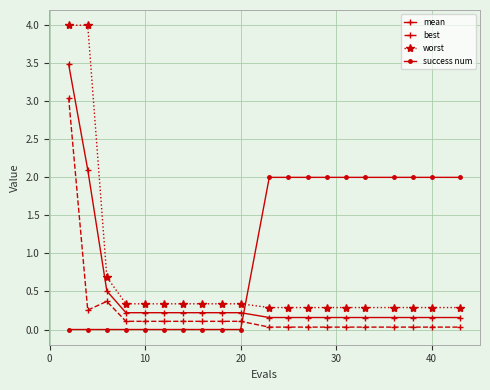

List the series in order of their overall mean, lowest first.

best, mean, worst, success num